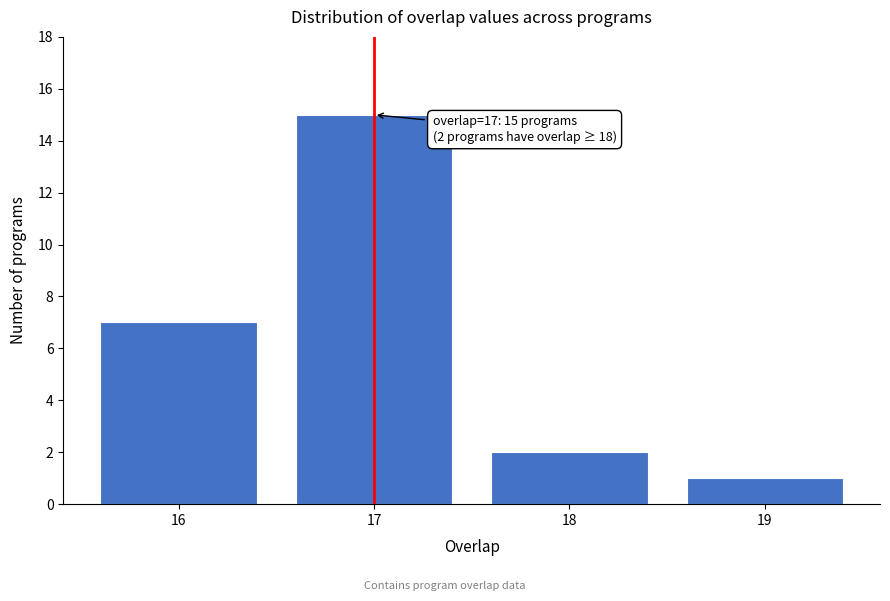

Reading left to right, list all the values displayed in this chart.

7	15	2	1